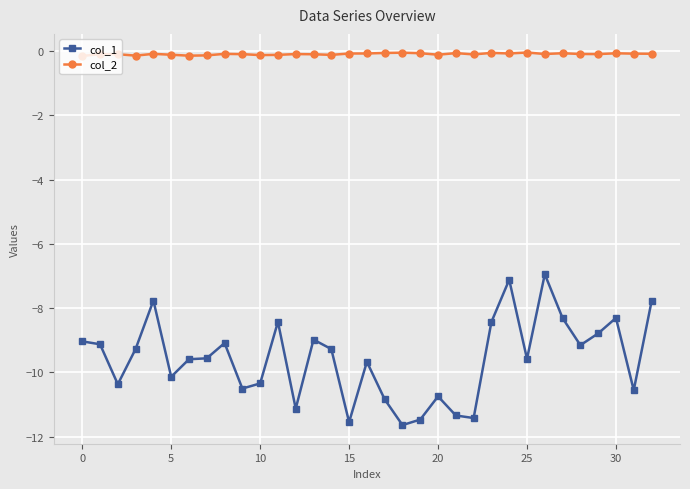

True or false: col_2 has more than 0 points higher than both neighbors.

True